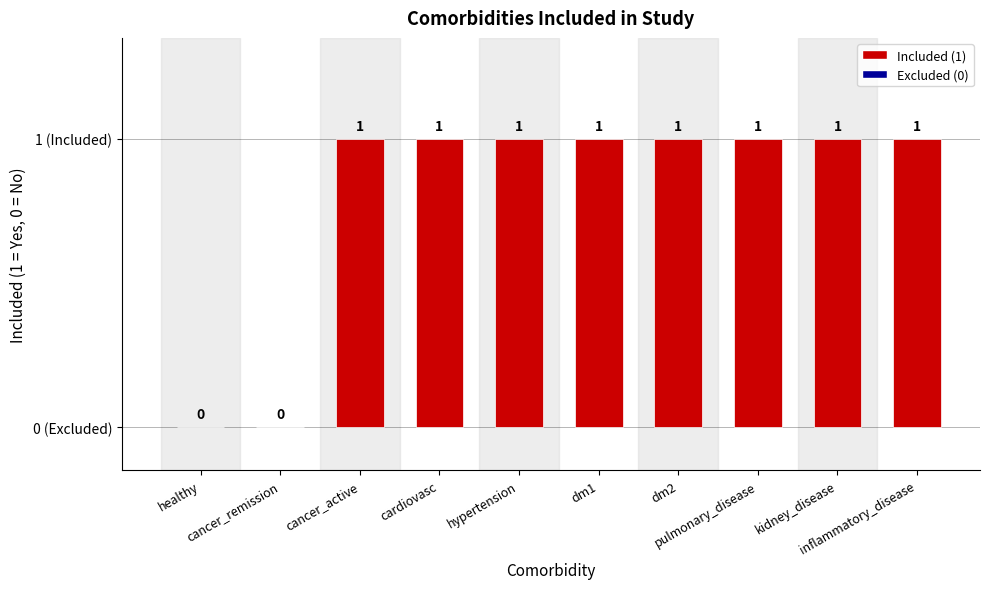

What is the label of the 10th bar from the left?

inflammatory_disease